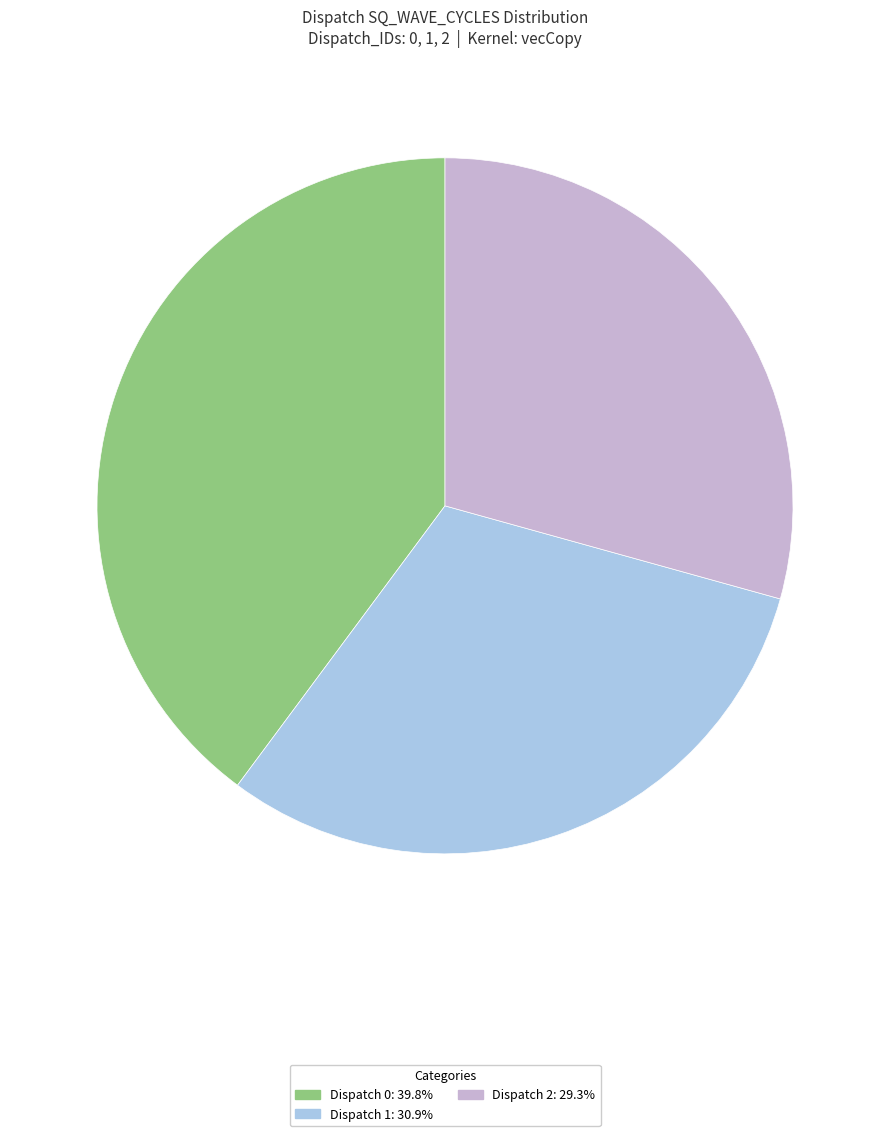

Approximately how many times larger is the value at Dispatch 2 compared to Dispatch 0?

0.7